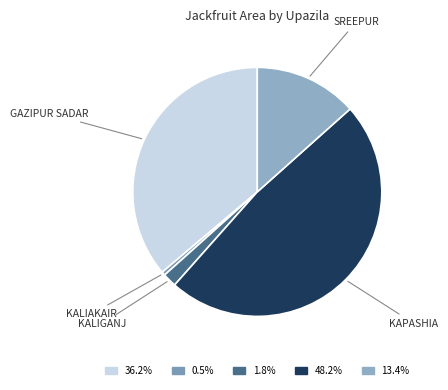

Count the number of slices in the pie.

5